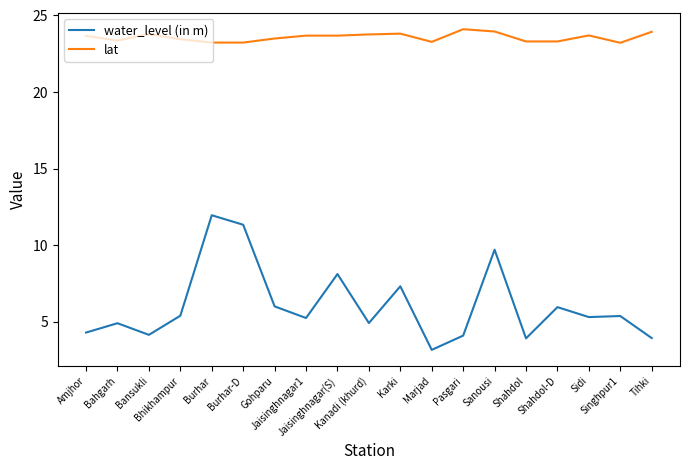

Which series has the widest spread of values?

water_level (in m)